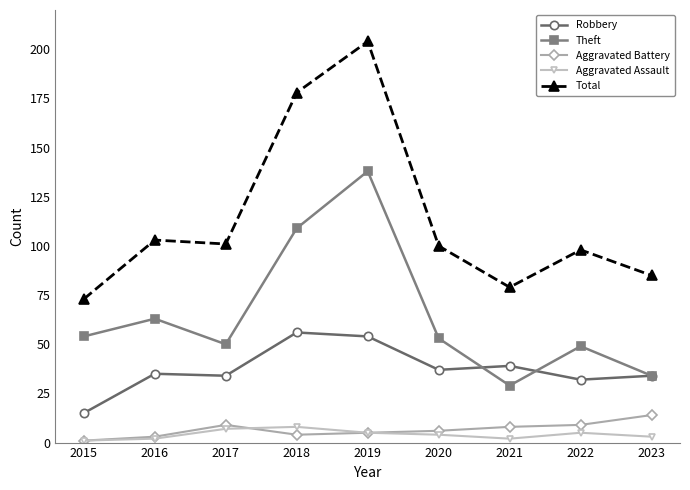

How many values in the Total series are below 100?

4